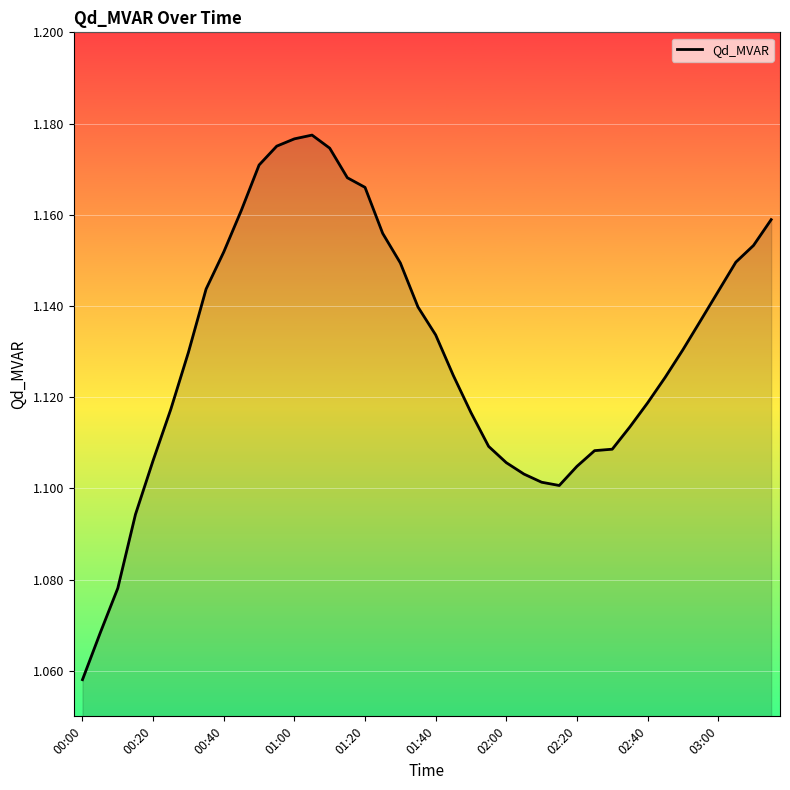

Count the number of categories in the chart.

40